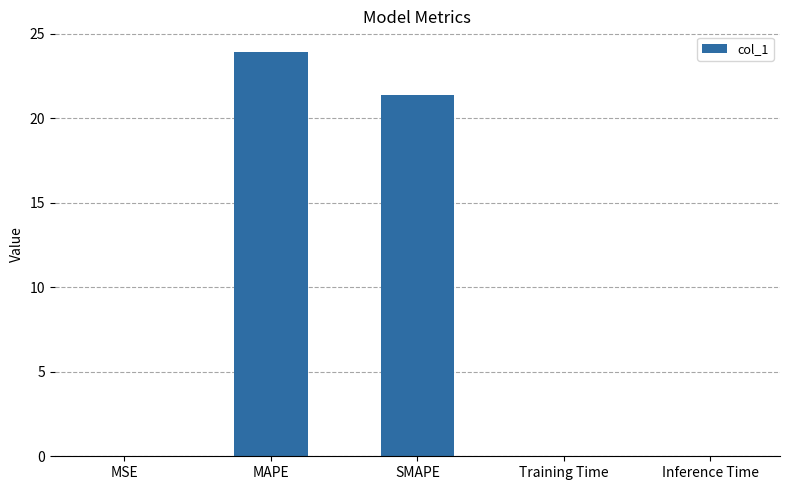

True or false: the data shows 42.1 at MAPE.

False